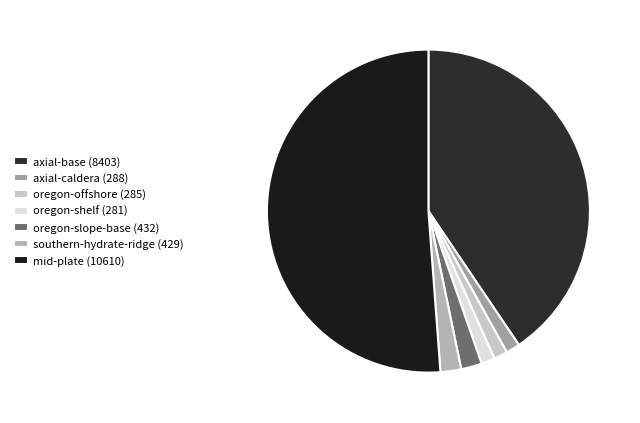

Is there any slice that represents more than half of the pie?

Yes